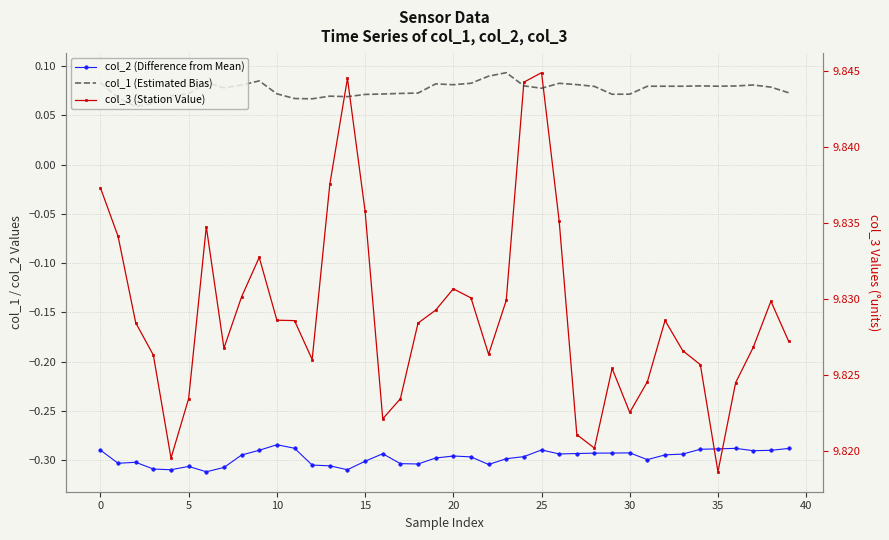

How many categories are shown in the chart?

40